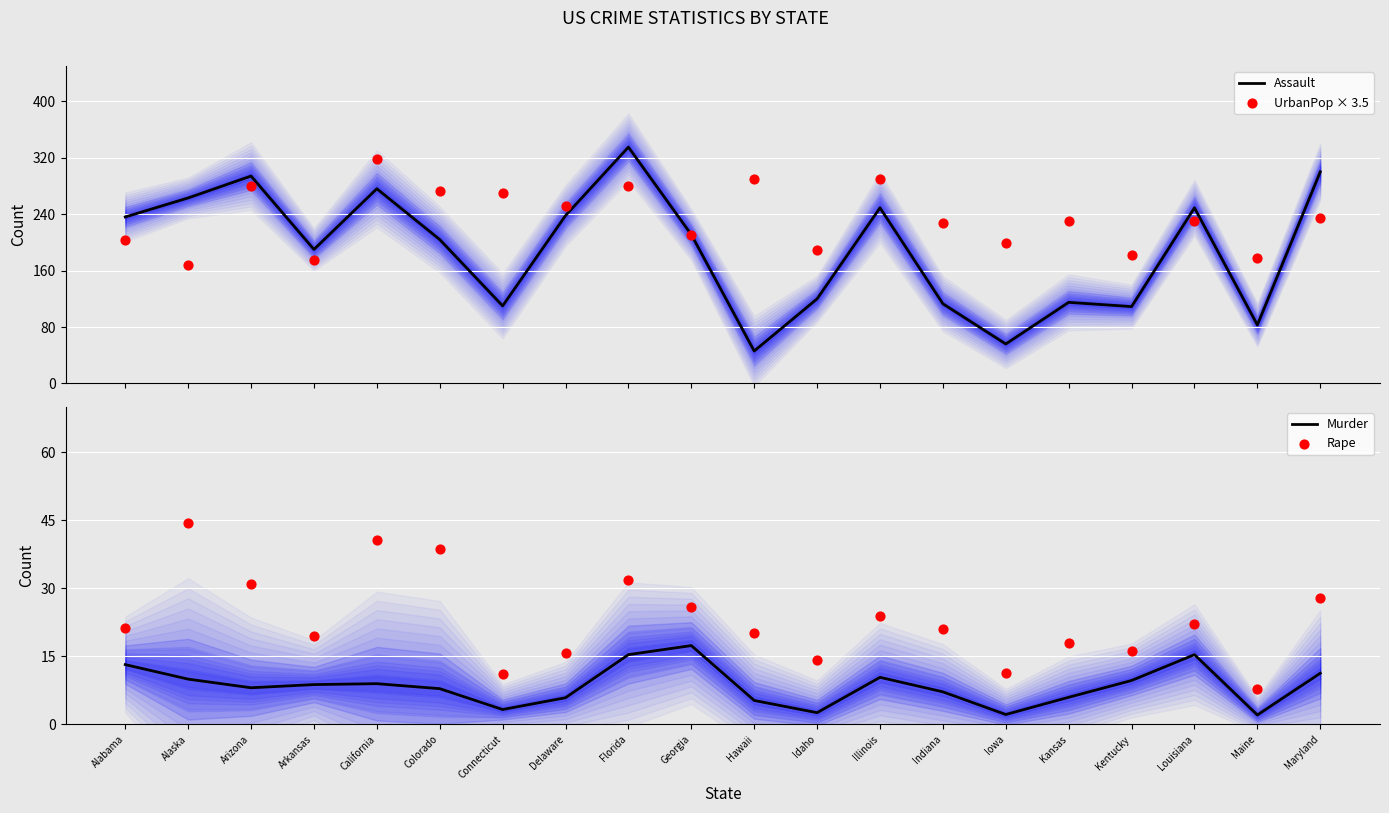

Which series has the largest total across all categories?

UrbanPop × 3.5